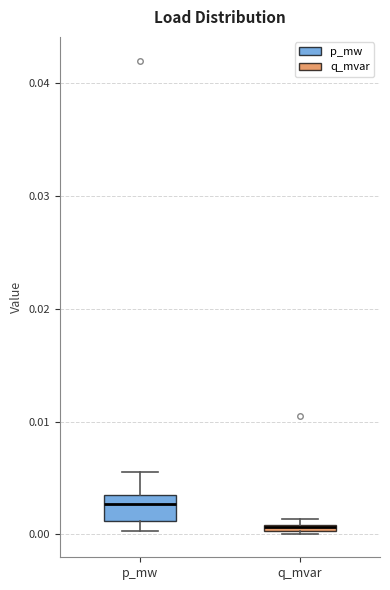

Comparing the boxes themselves (not the whiskers), which one is the tallest?

p_mw